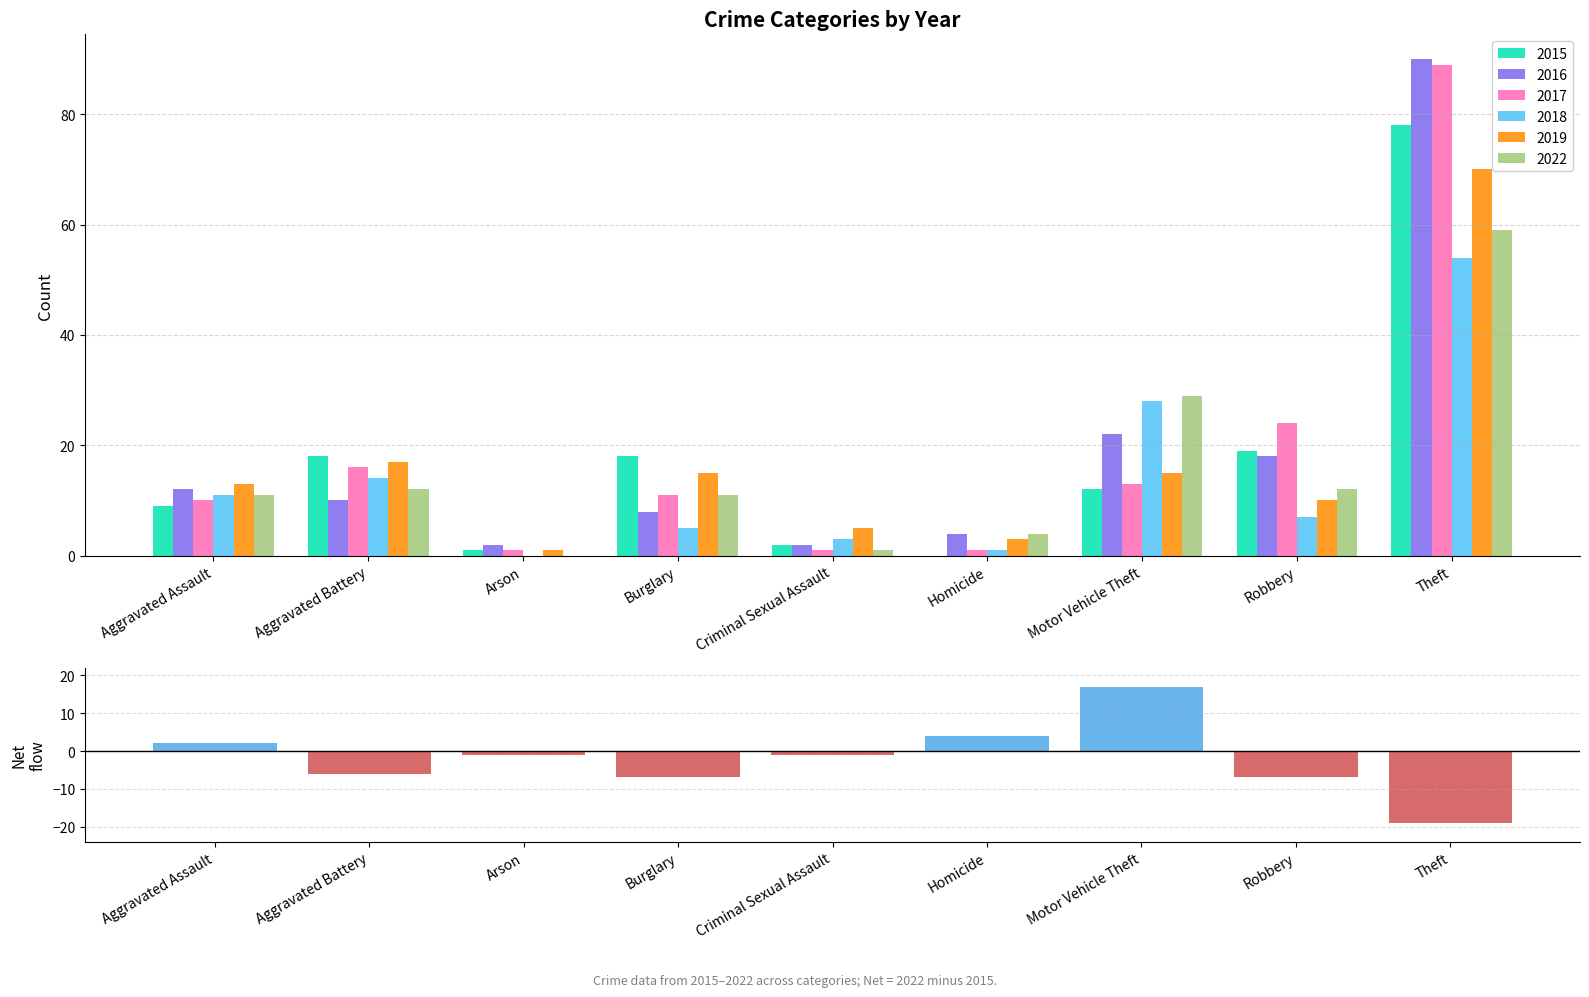

The 2016 series shows 1 at Arson. True or false?

False